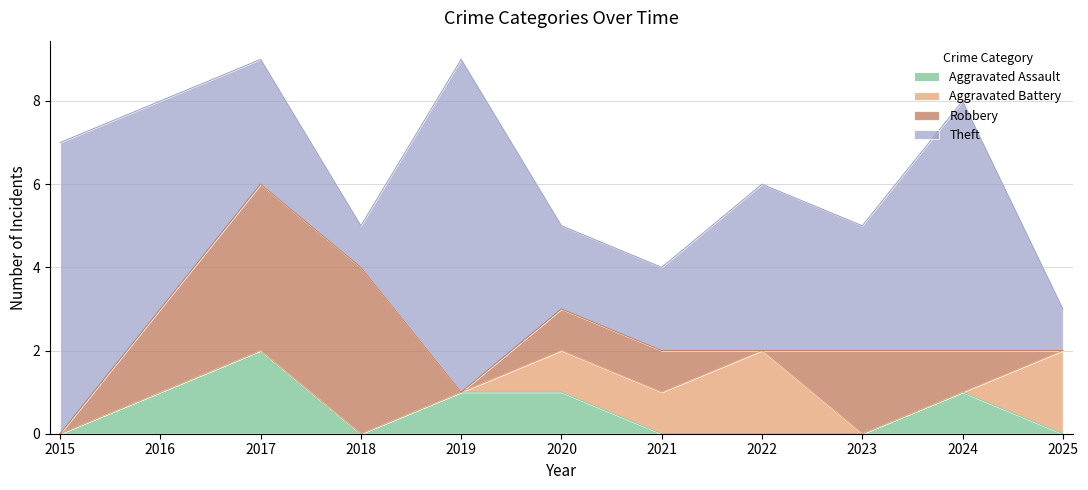

Which series has the largest range (max minus min)?

Theft